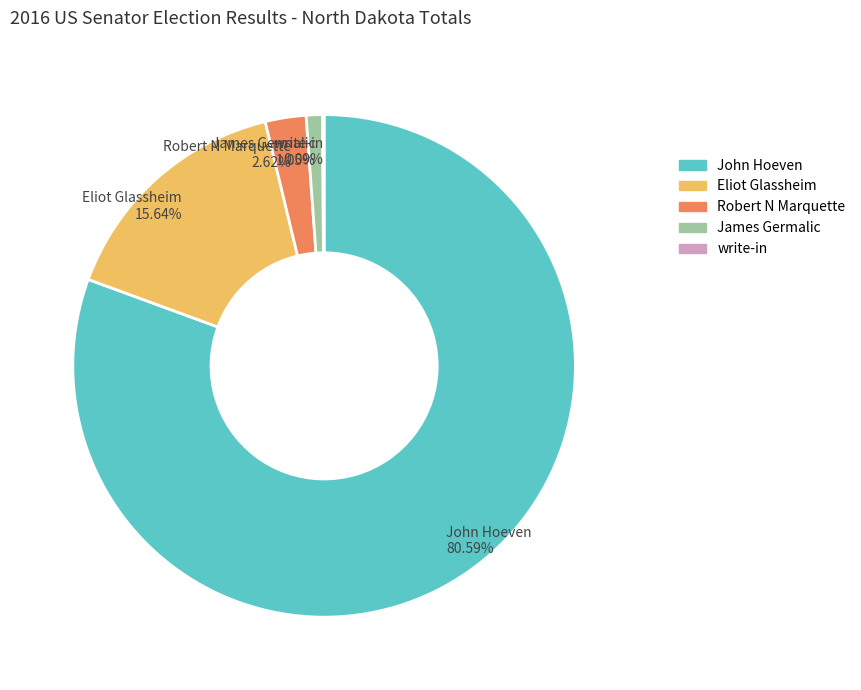

What is the largest slice in the pie chart?

John Hoeven